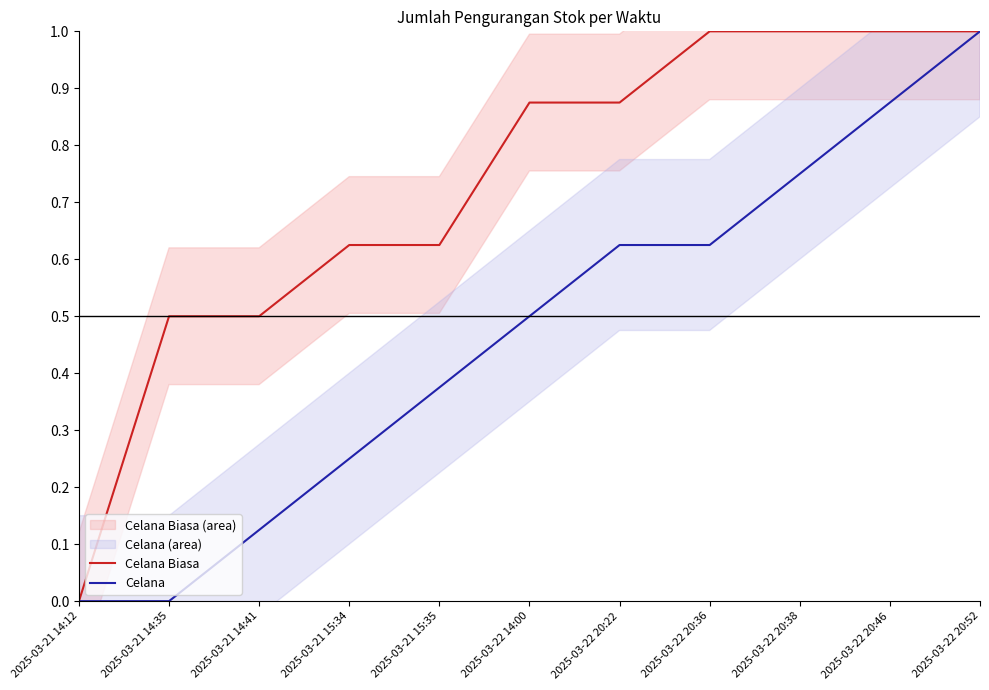

Which category has the highest value in the Celana series?

2025-03-22 20:52